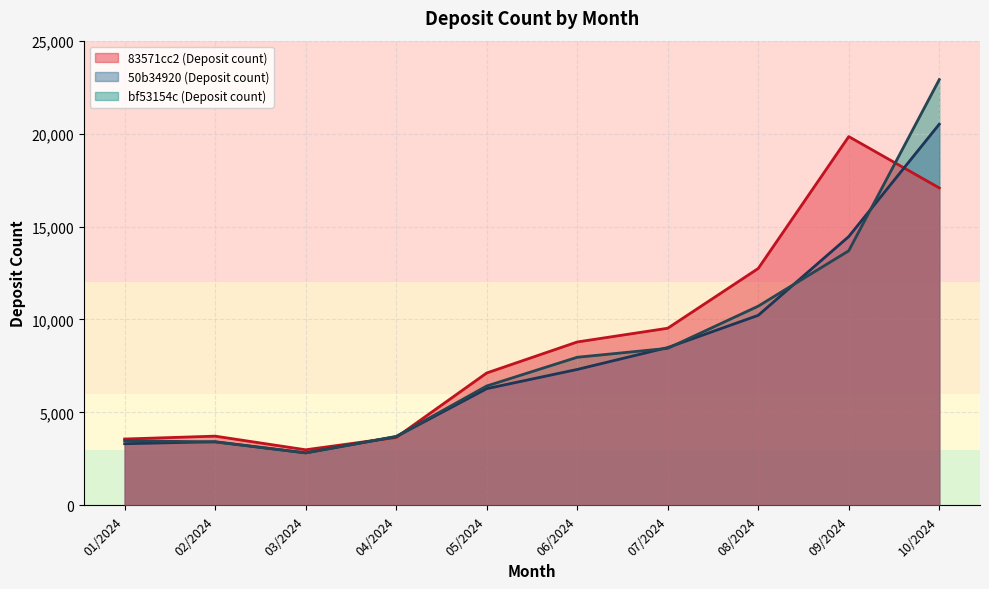

In Deposit count, how many points are higher than both neighbors (excluding endpoints)?

4